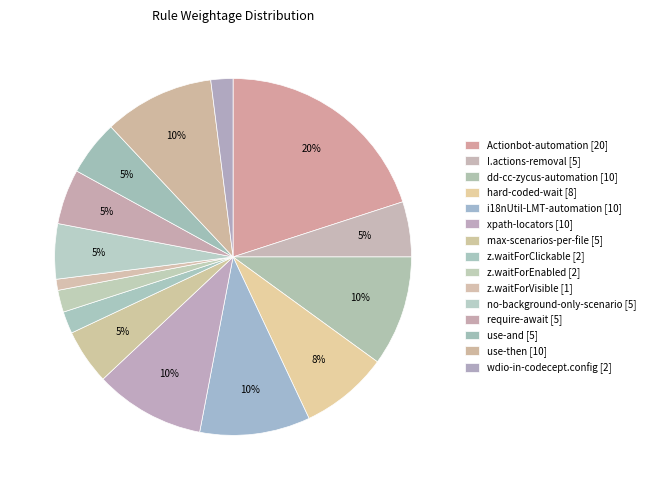

Is there a majority slice in this chart?

No